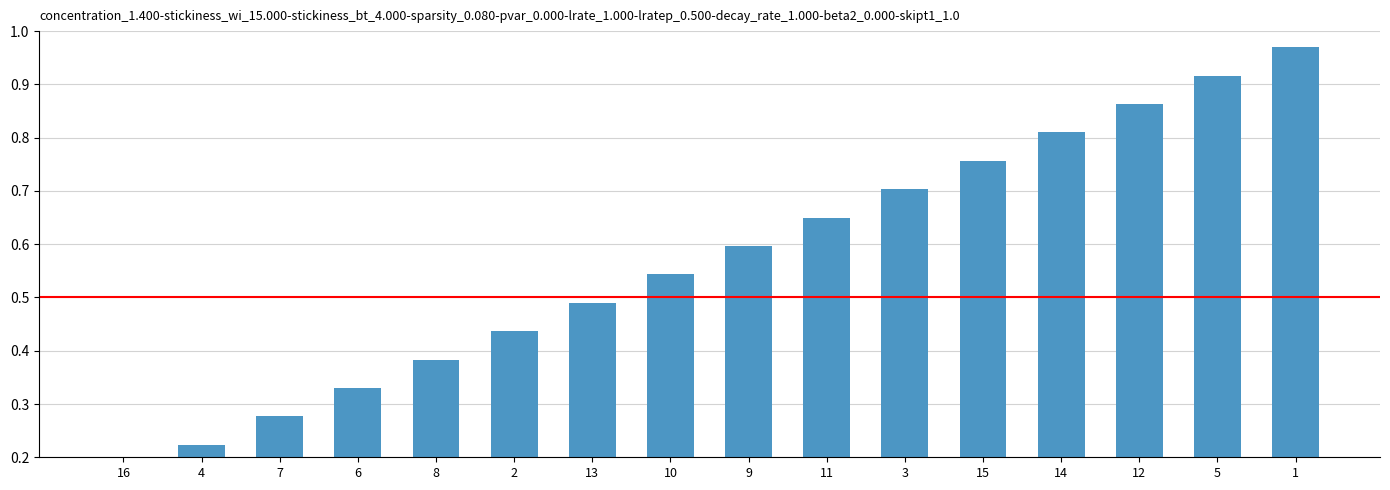

What is the label of the 5th bar from the right?

15